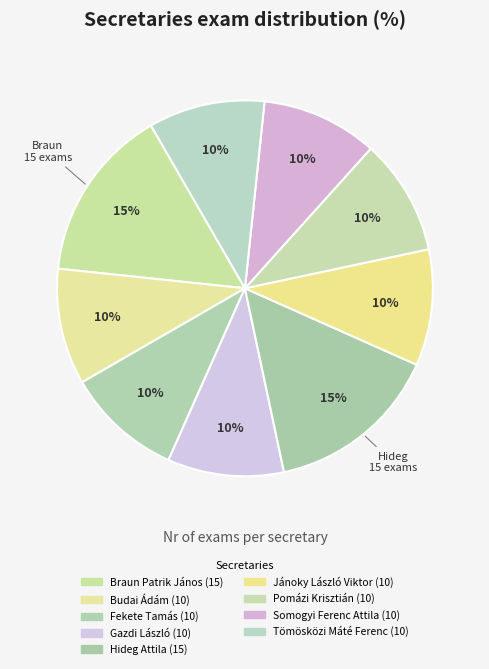

How many segments does this pie chart have?

9